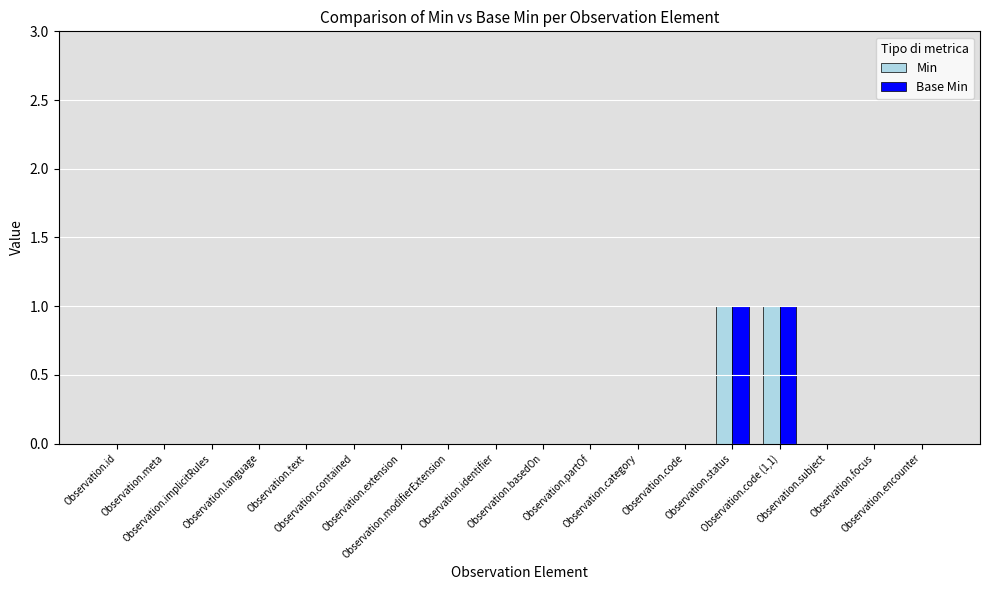

At which label does Base Min reach its minimum?

Observation.id